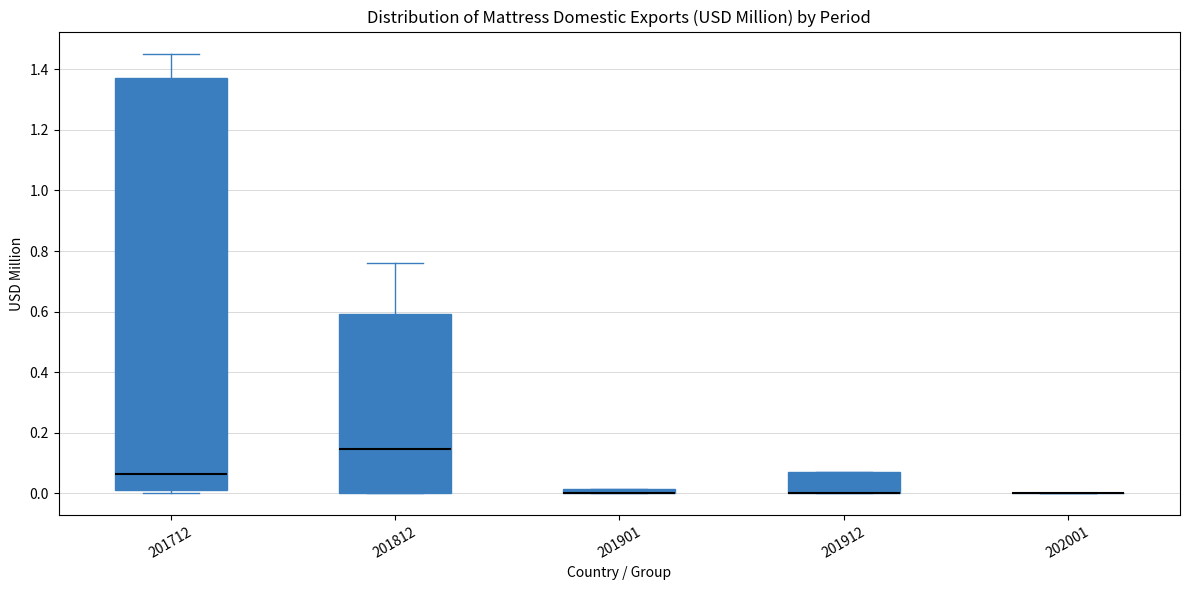

Which box is the tallest, from its lower edge to its upper edge?

201712